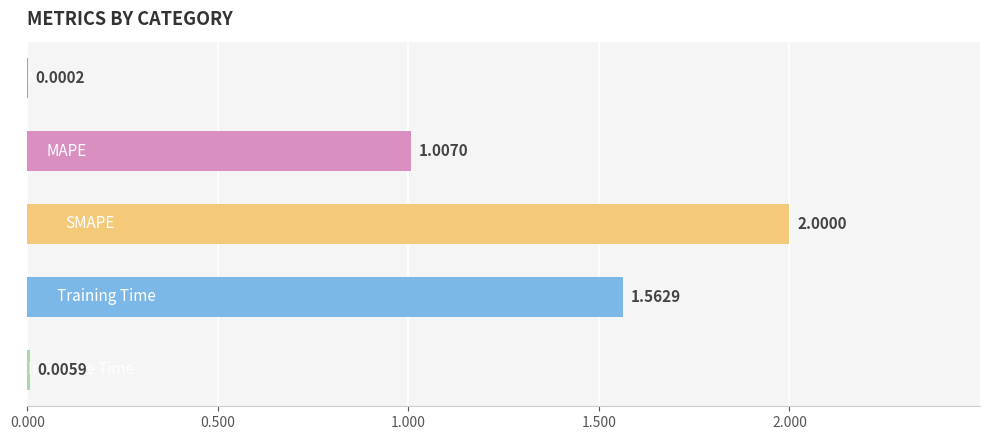

What is the sum of all values?

4.6